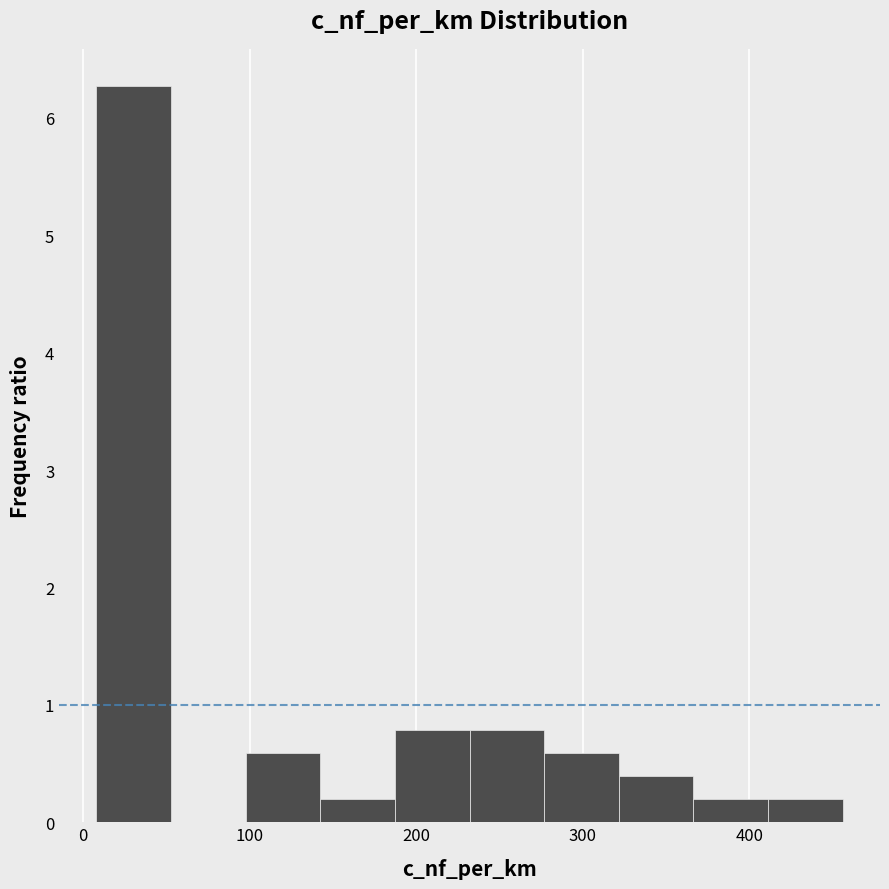

Reading left to right, list every bar in this chart as the range it spans on the x-axis followed by its height. Neither the bar edges nor the heights are printed on the chart, so give them approximately, as read against the axes.

10 to 50: 6.3
50 to 100: 0
100 to 140: 0.6
140 to 190: 0.2
190 to 230: 0.8
230 to 280: 0.8
280 to 320: 0.6
320 to 370: 0.4
370 to 410: 0.2
410 to 460: 0.2